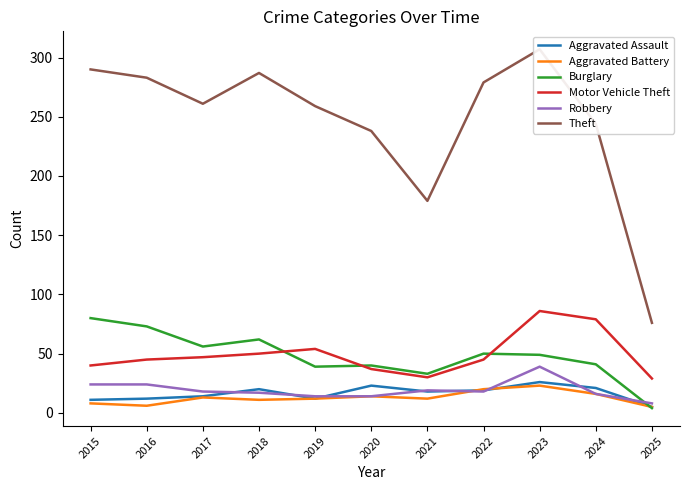

True or false: Theft has more than 0 interior local peaks.

True